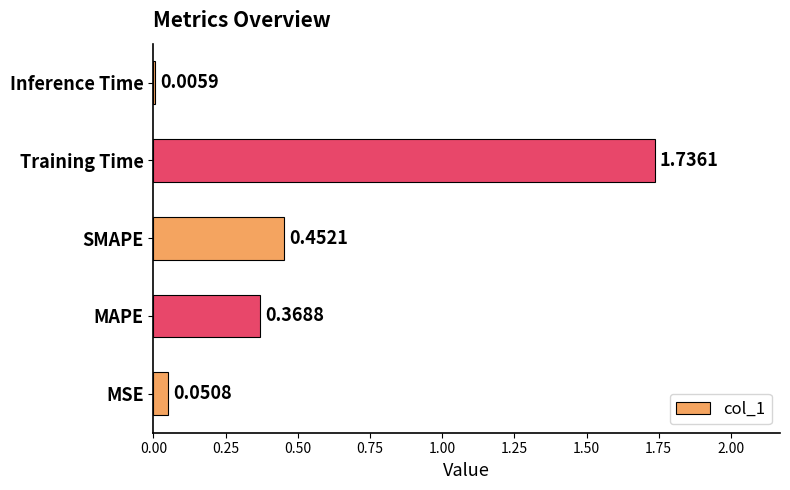

What is the sum of all values?

2.6